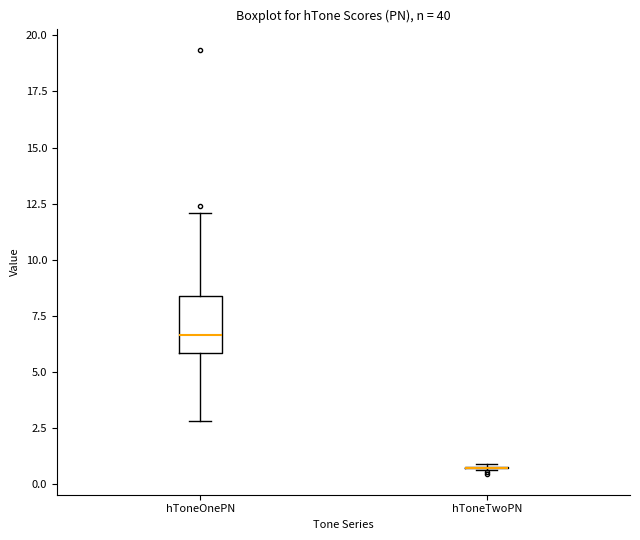

Where does the median line of the box for hToneOnePN sit on the y-axis? The values are not printed on the chart, so give them approximately, as read against the axis.

6.5